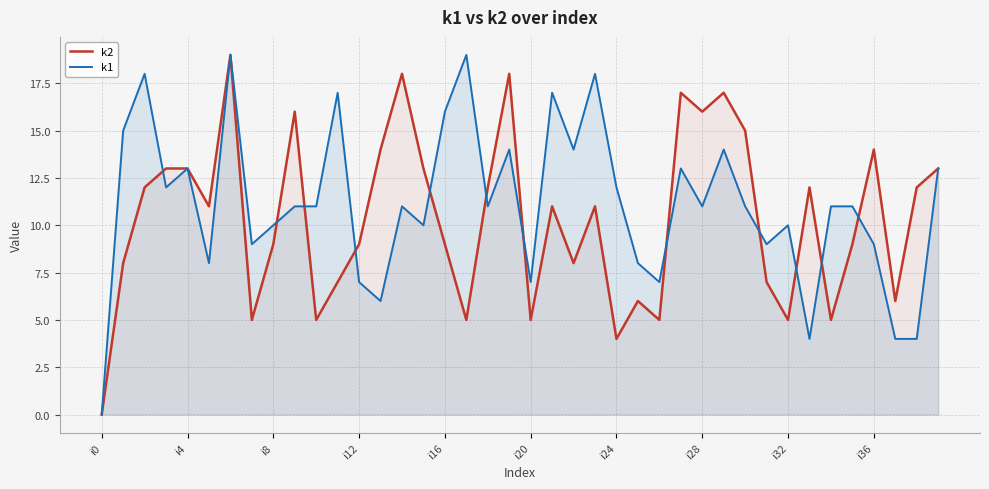

What are all the series names shown in the legend?

k2, k1